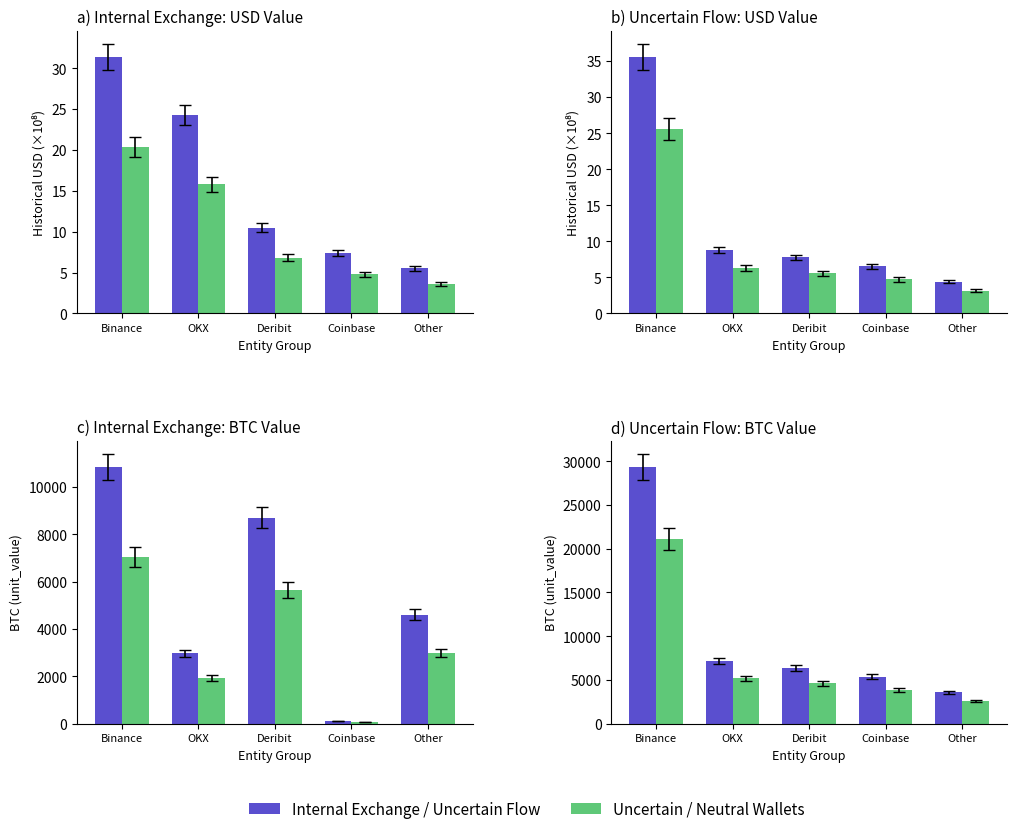

What position from the right is Other?

1